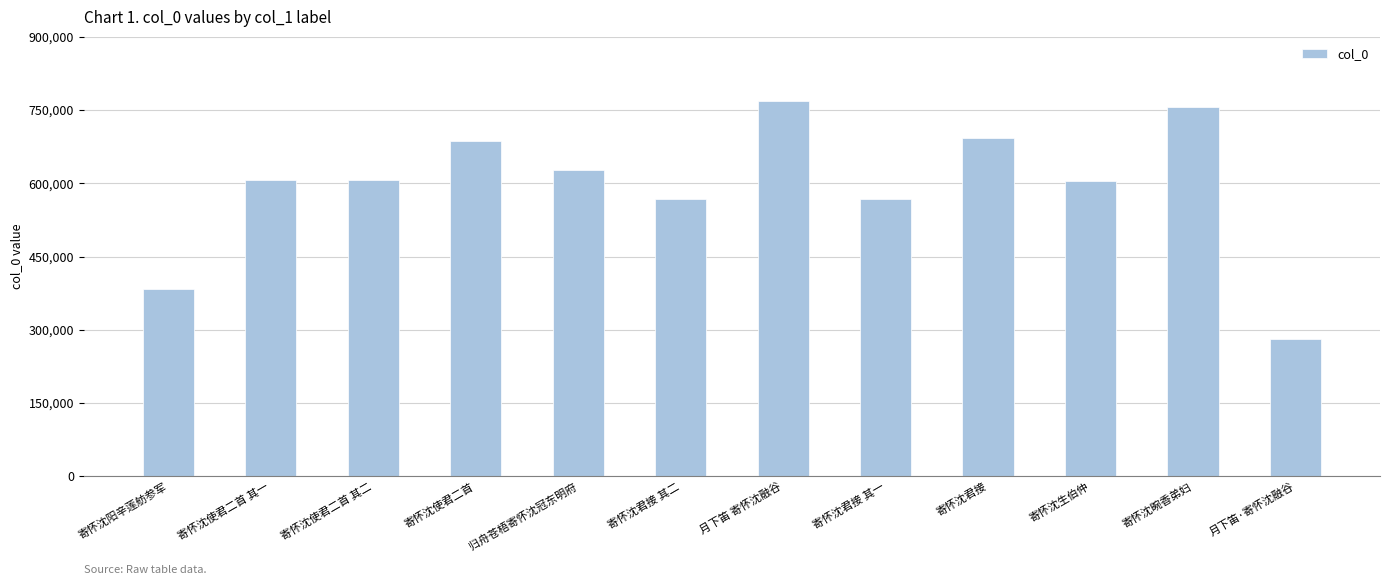

How many bars are there in total?

12